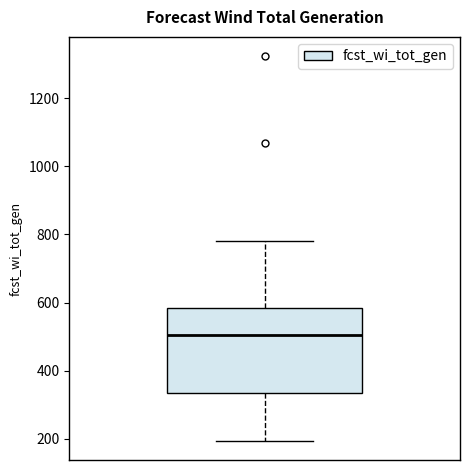

Transcribe this box plot: give where the median line is, the range the box spans, and where the two whiskers end, as read against the y-axis. The values are not printed on the chart, so give them approximately, as read against the axis.

median 500, box 340 to 580, whiskers 200 to 780